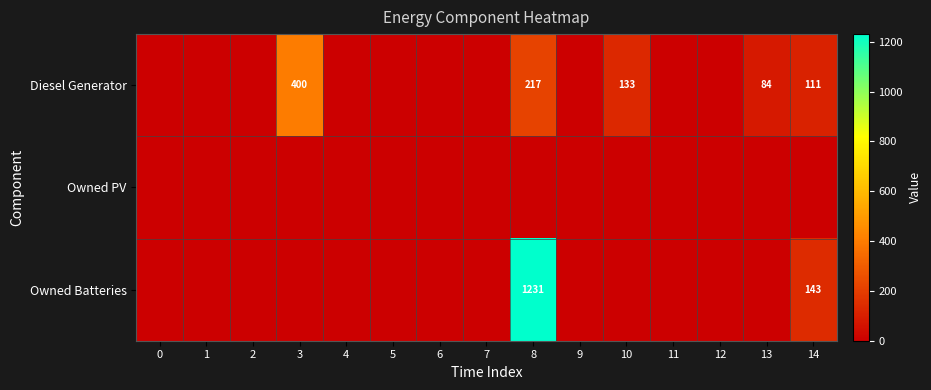

The value of Owned Batteries at 14 is 225. True or false?

False